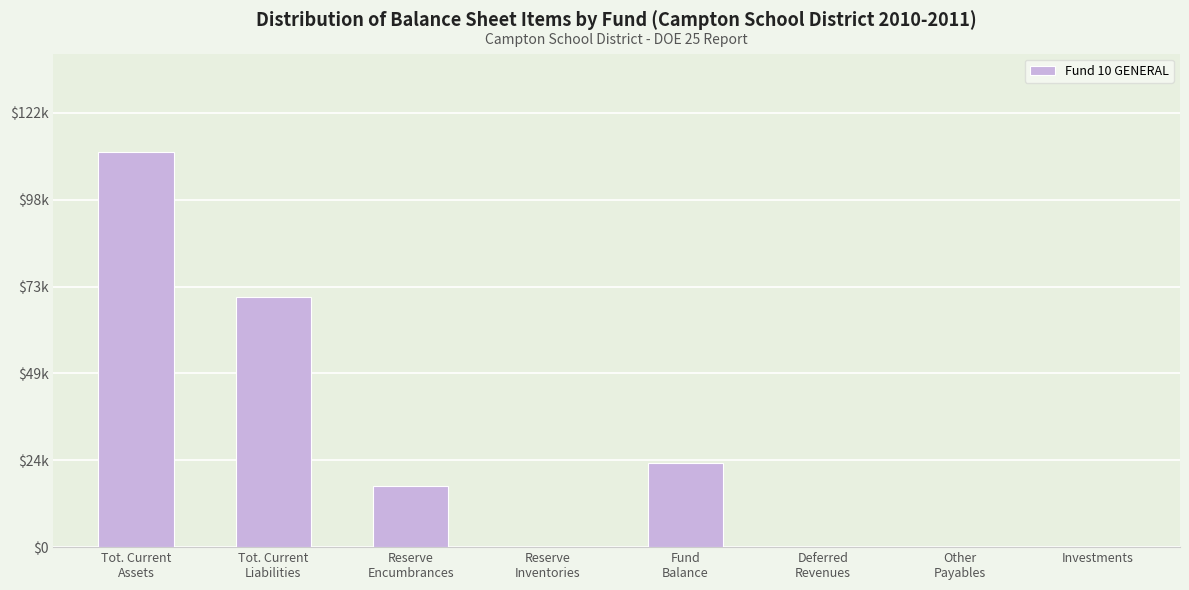

Rank the categories by value from highest to lowest.

Tot. Current
Assets, Tot. Current
Liabilities, Fund
Balance, Reserve
Encumbrances, Reserve
Inventories, Deferred
Revenues, Other
Payables, Investments